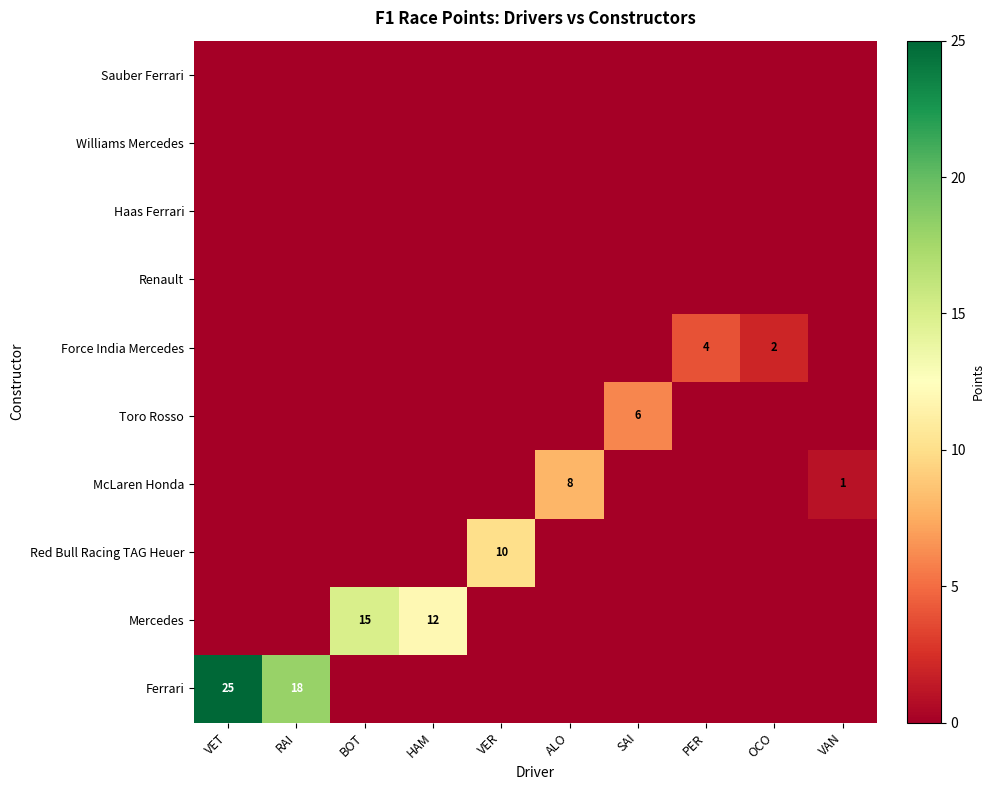

List the labels in order of McLaren Honda value, smallest first.

VET, RAI, BOT, HAM, VER, SAI, PER, OCO, VAN, ALO